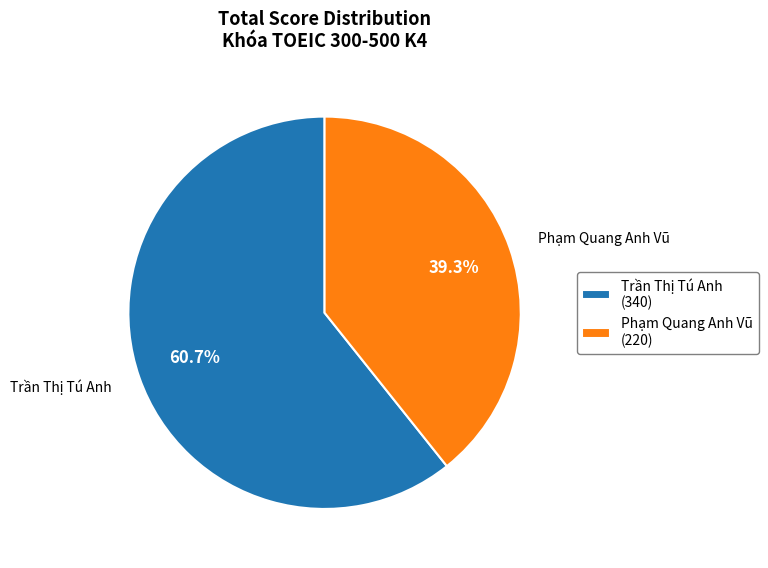

True or false: Trần Thị Tú Anh accounts for 61% of the total.

True